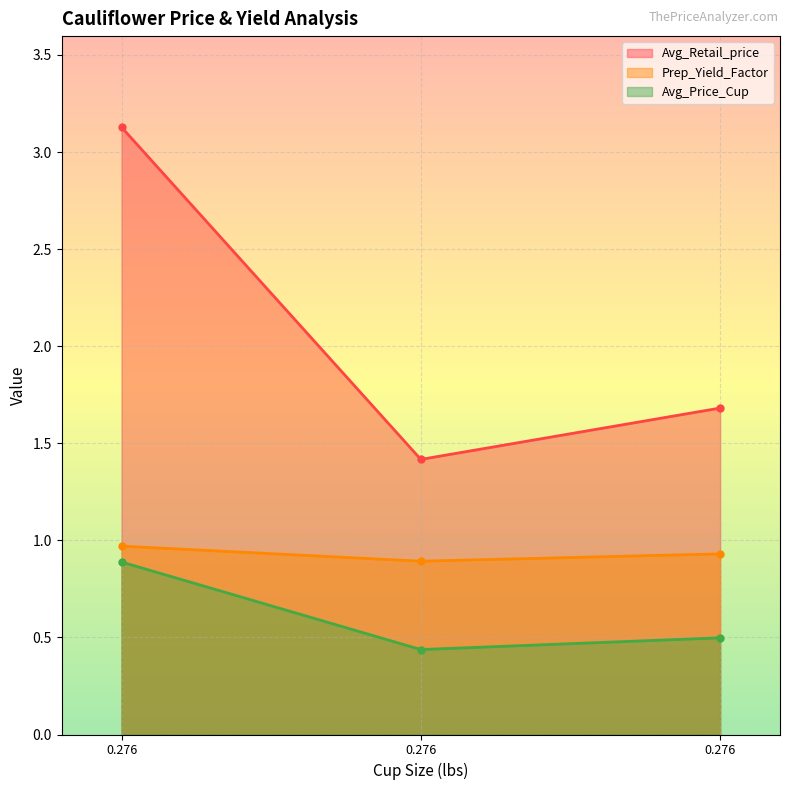

What is the difference between the highest and lowest values at 0.276?

2.2